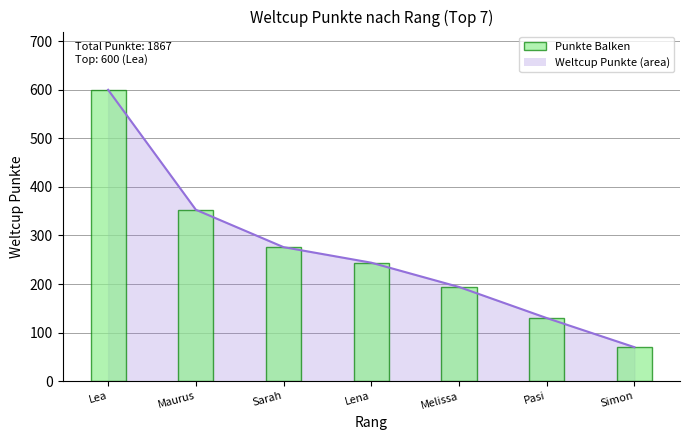

Reading left to right, extract all data points from this chart.

Weltcup Punkte: Lea=600	Maurus=353	Sarah=276	Lena=244	Melissa=194	Pasi=130	Simon=70
Punkte Balken: Lea=600	Maurus=353	Sarah=276	Lena=244	Melissa=194	Pasi=130	Simon=70